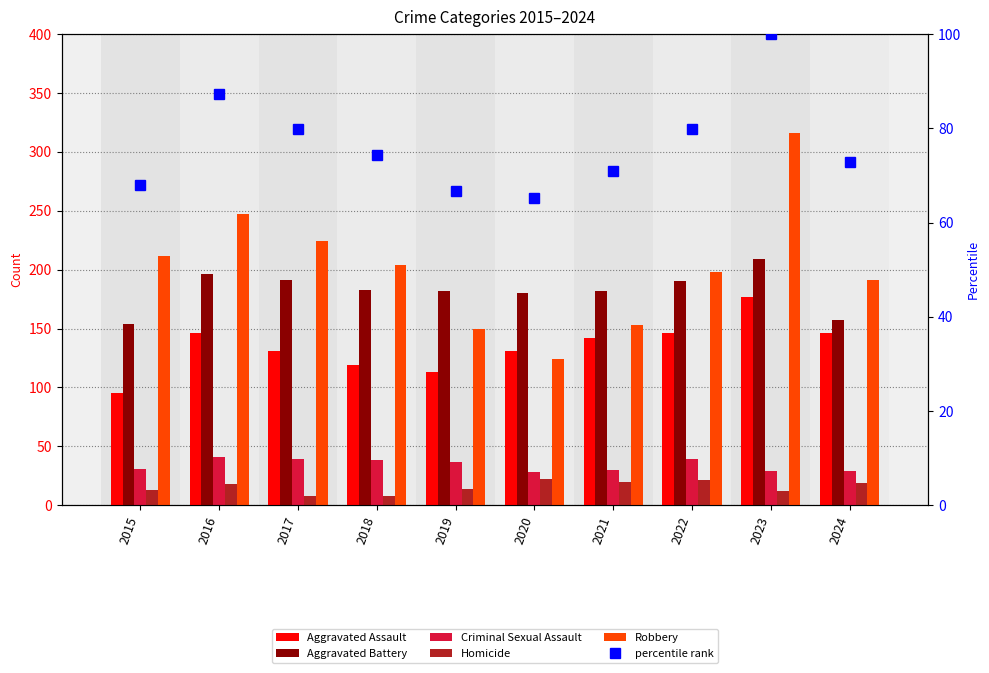

Rank the series at 2017 from lowest to highest value.

Homicide, Criminal Sexual Assault, percentile rank, Aggravated Assault, Aggravated Battery, Robbery